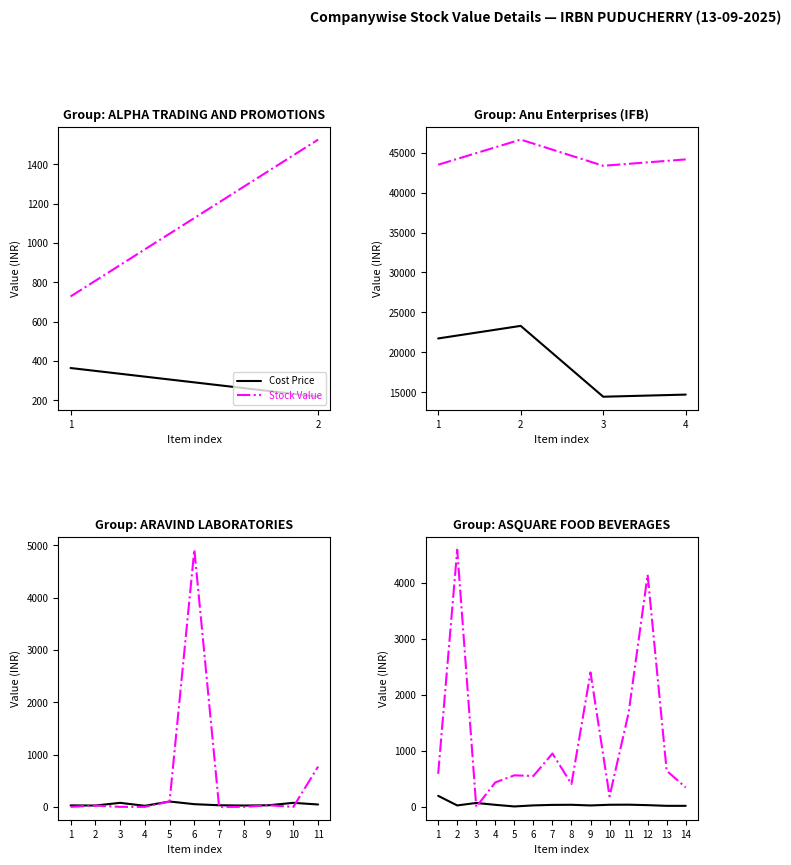

Does the chart have visible grid lines?

No